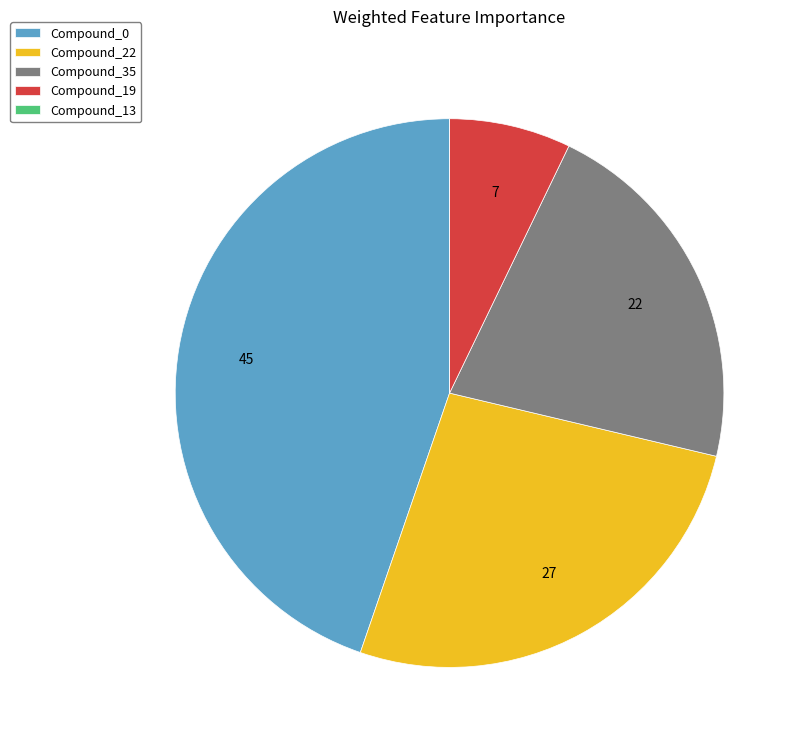

Is it true that Compound_19 is 7% of the pie?

True